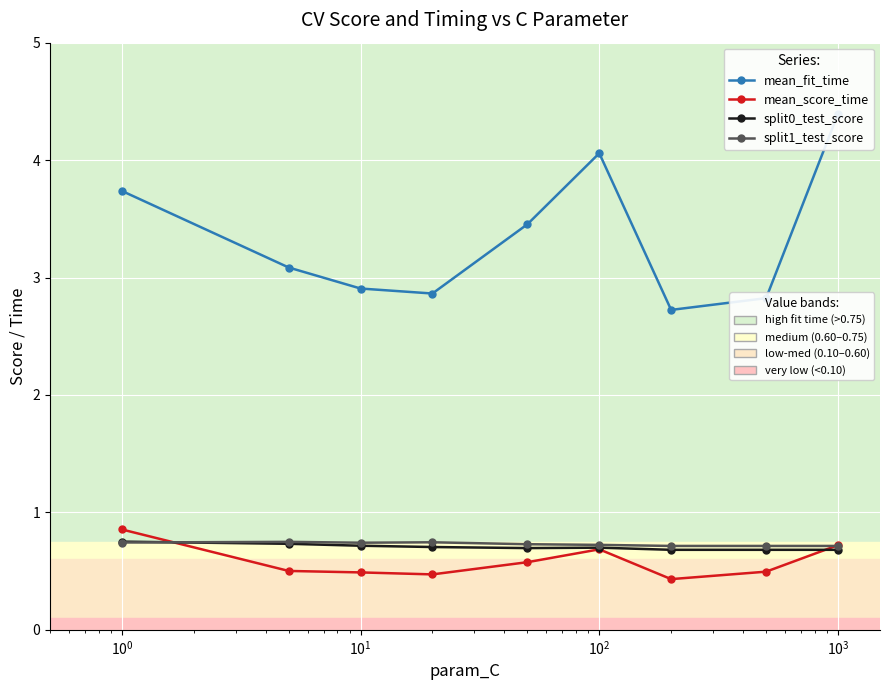

What is the greatest value displayed?

4.4